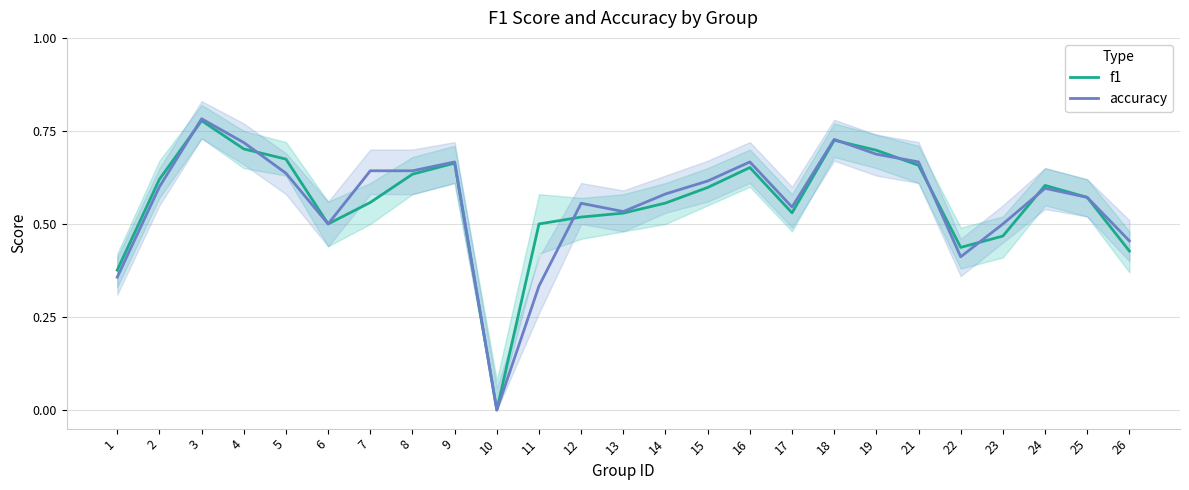

How many interior local peaks does the accuracy series have?

6